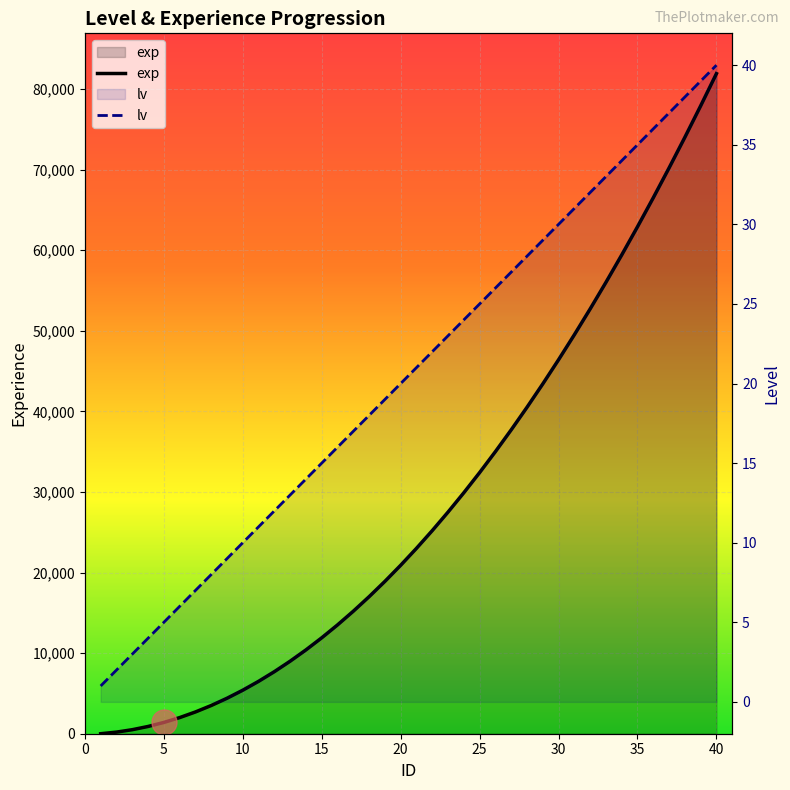

After their last crossing, which series has the higher values: lv or exp?

exp